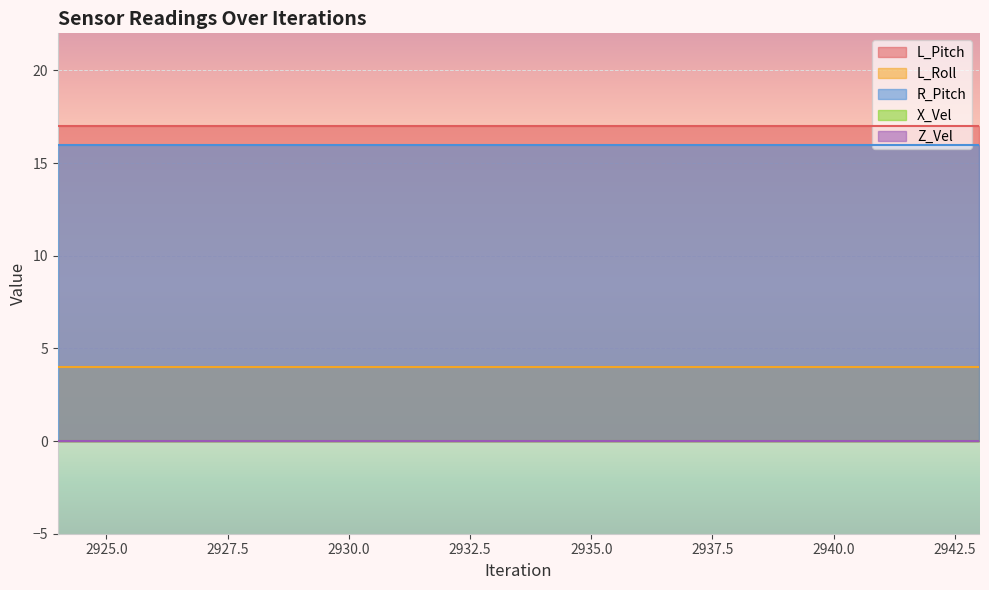

Reading right to left, extract all data points from this chart.

L_Pitch: 2943=17	2942=17	2941=17	2940=17	2939=17	2938=17	2937=17	2936=17	2935=17	2934=17	2933=17	2932=17	2931=17	2930=17	2929=17	2928=17	2927=17	2926=17	2925=17	2924=17
L_Roll: 2943=4	2942=4	2941=4	2940=4	2939=4	2938=4	2937=4	2936=4	2935=4	2934=4	2933=4	2932=4	2931=4	2930=4	2929=4	2928=4	2927=4	2926=4	2925=4	2924=4
R_Pitch: 2943=16	2942=16	2941=16	2940=16	2939=16	2938=16	2937=16	2936=16	2935=16	2934=16	2933=16	2932=16	2931=16	2930=16	2929=16	2928=16	2927=16	2926=16	2925=16	2924=16
X_Vel: 2943=0	2942=0	2941=0	2940=0	2939=0	2938=0	2937=0	2936=0	2935=0	2934=0	2933=0	2932=0	2931=0	2930=0	2929=0	2928=0	2927=0	2926=0	2925=0	2924=0
Z_Vel: 2943=0	2942=0	2941=0	2940=0	2939=0	2938=0	2937=0	2936=0	2935=0	2934=0	2933=0	2932=0	2931=0	2930=0	2929=0	2928=0	2927=0	2926=0	2925=0	2924=0